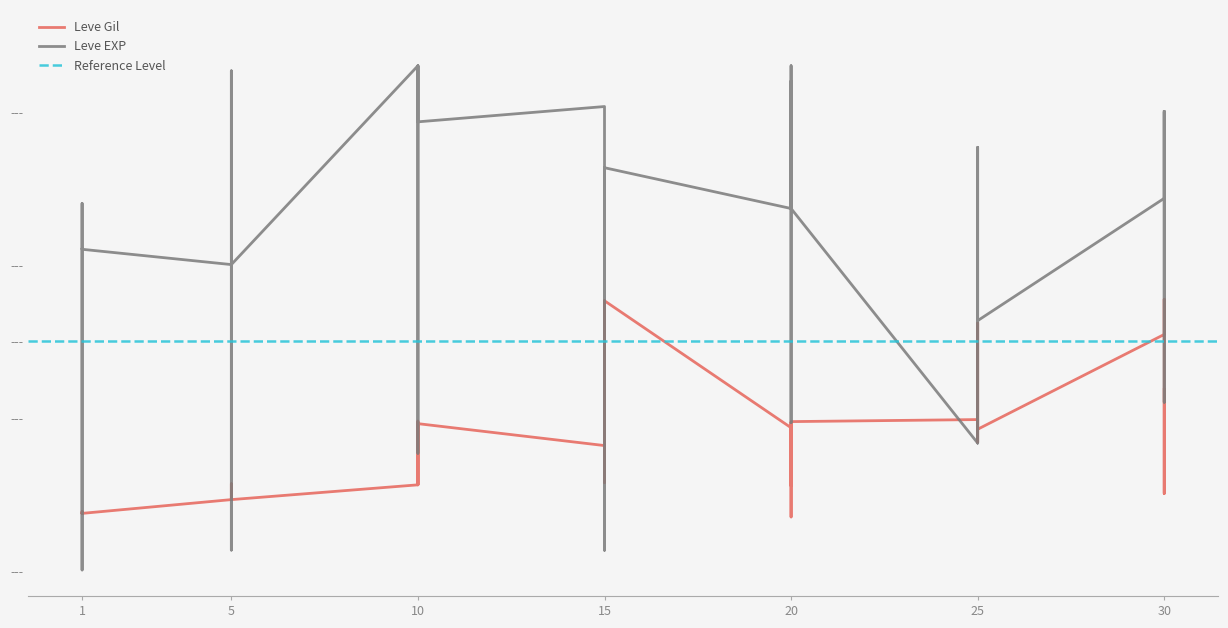

Read the Leve Gil value at 15.

173